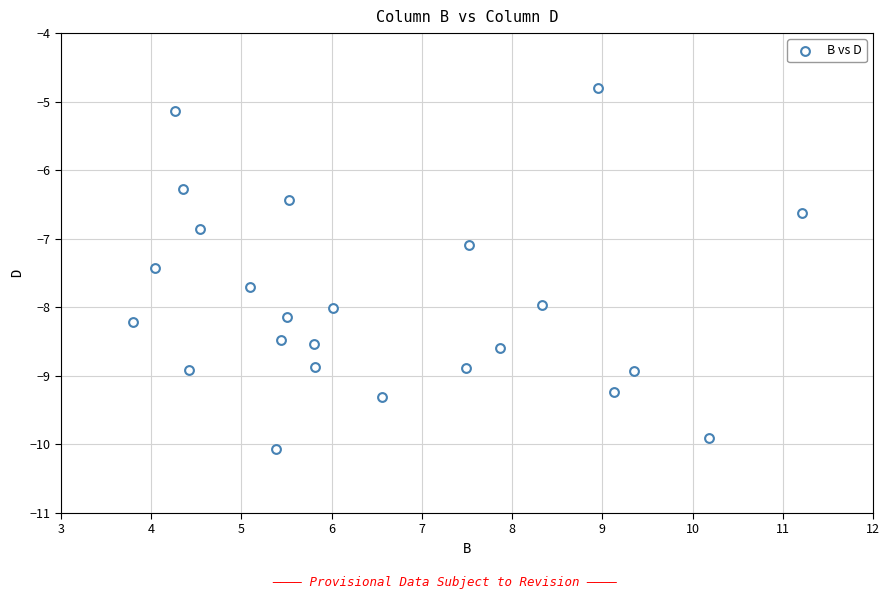

What is the range of X values (max minus min)?

7.4